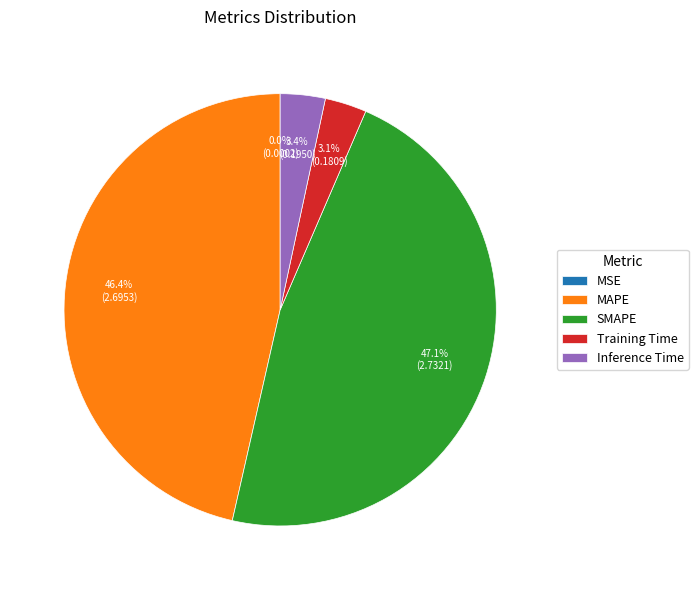

To the nearest percent, what is the difference between the SMAPE and Inference Time slice percentages?

44%